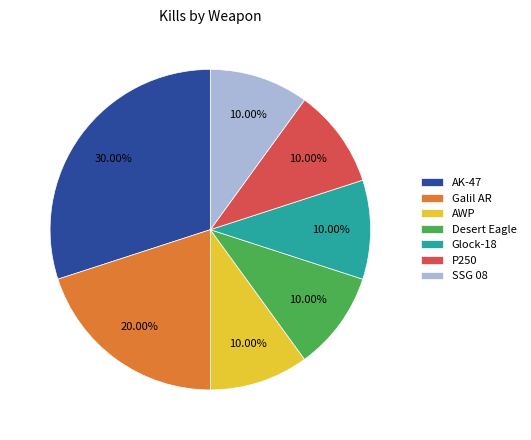

To the nearest percent, what is the difference between the Galil AR and P250 slice percentages?

10%